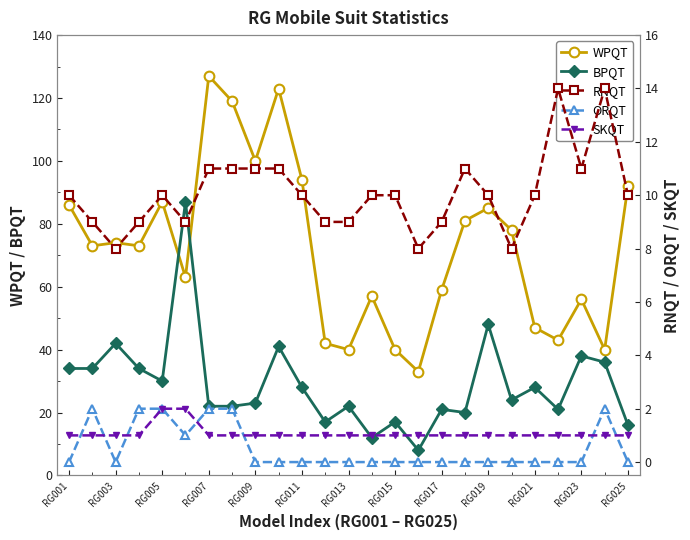

How many intersections are there between BPQT and WPQT?

2